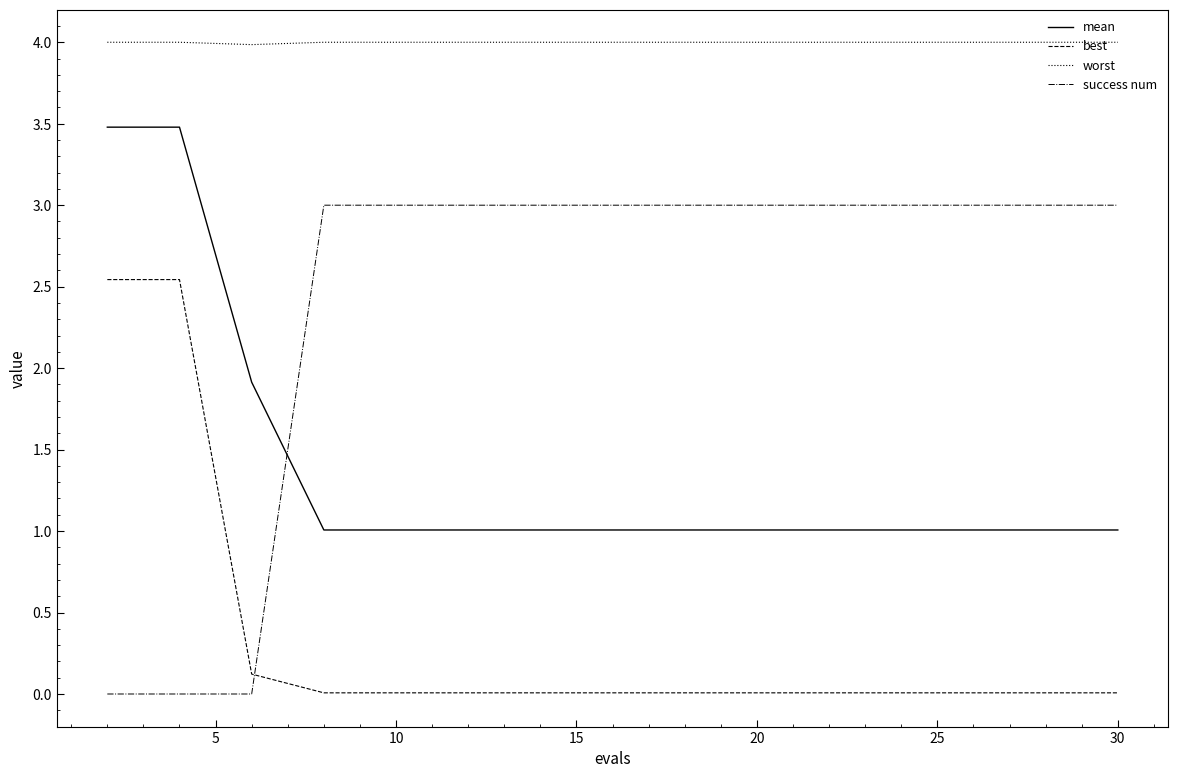

At how many categories does at least one series exceed 1?

15